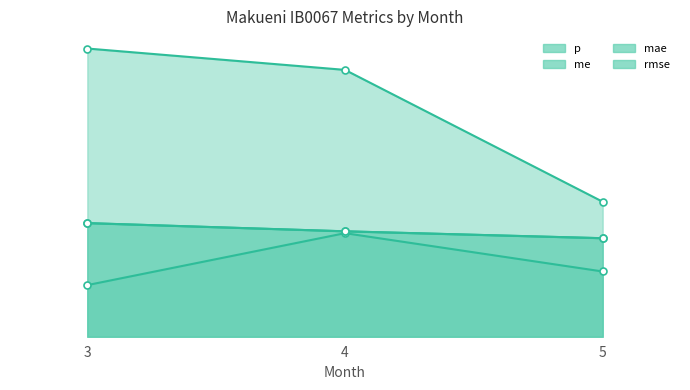

What is the minimum value for rmse?

0.3